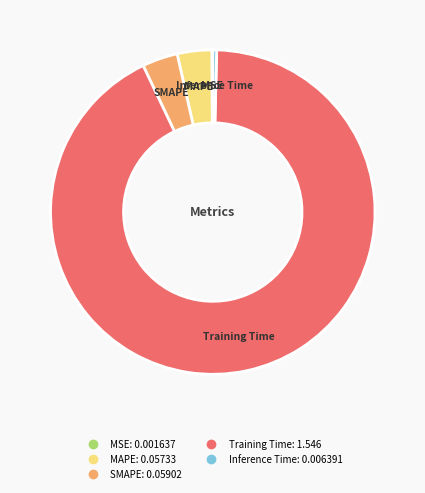

Do MAPE and Training Time together represent more than half of the pie?

Yes